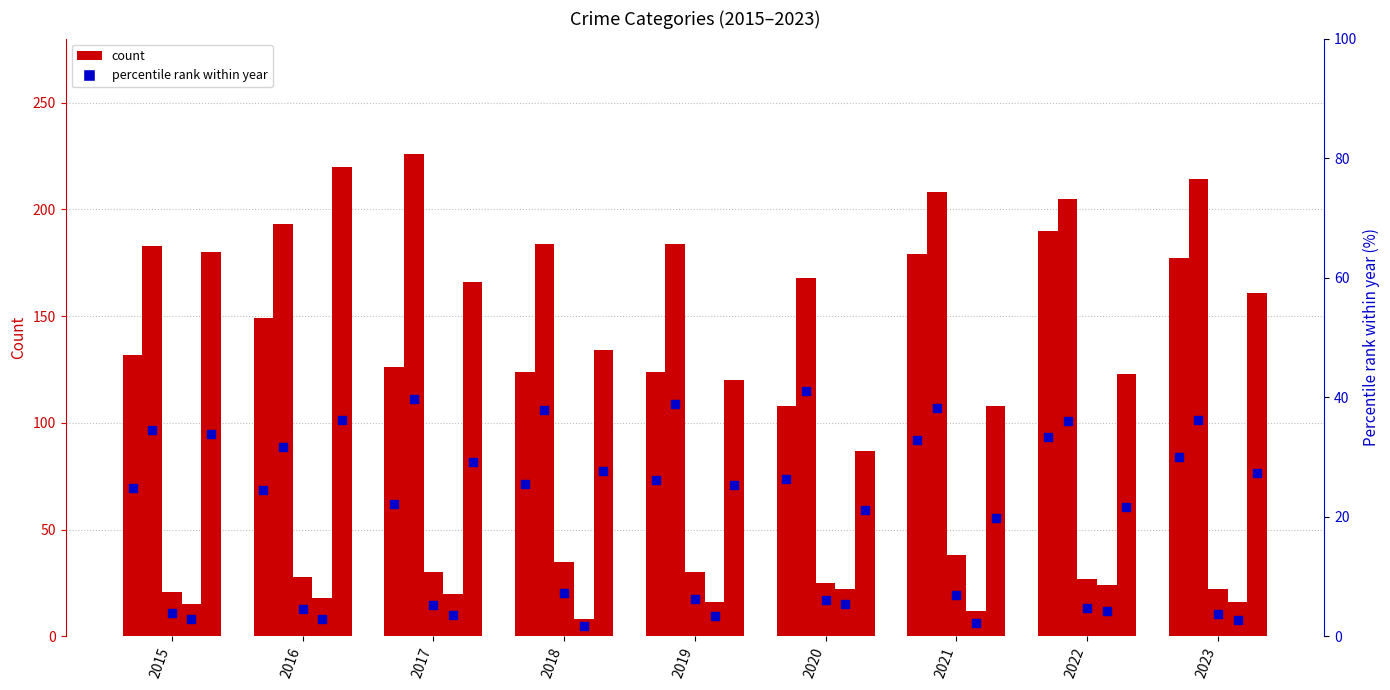

Which has a higher value, 2021 or 2019?

2021